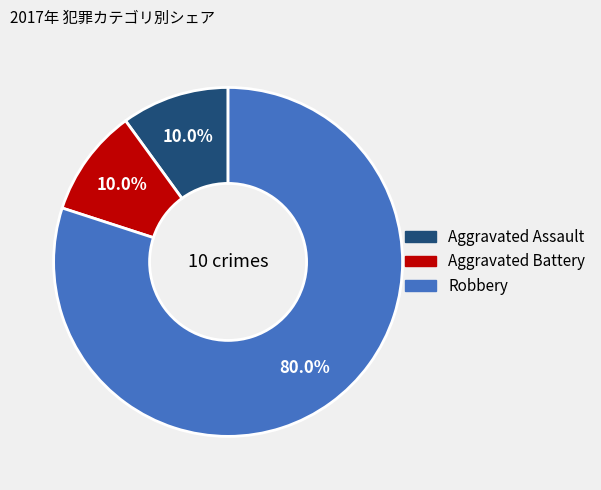

Which slice is the largest?

Robbery